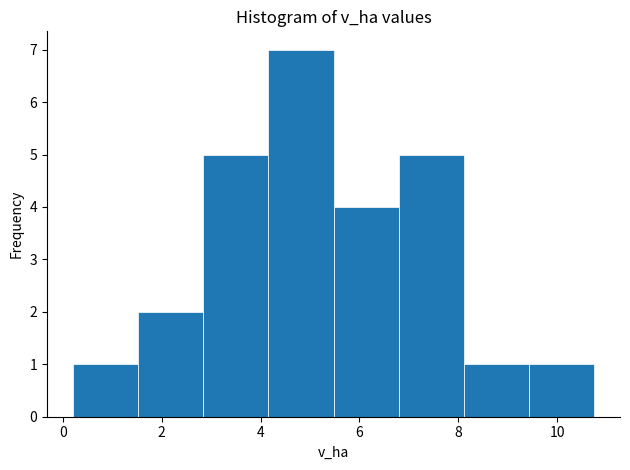

Over which range of the x-axis is the bar tallest?

4.2 to 5.4